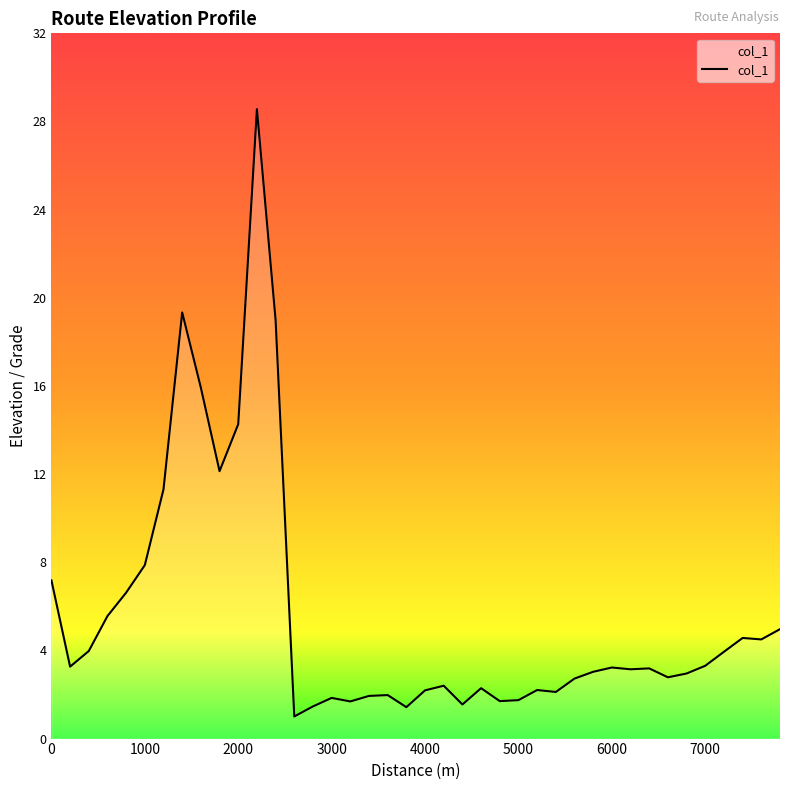

What is the maximum value shown in the chart?

28.6